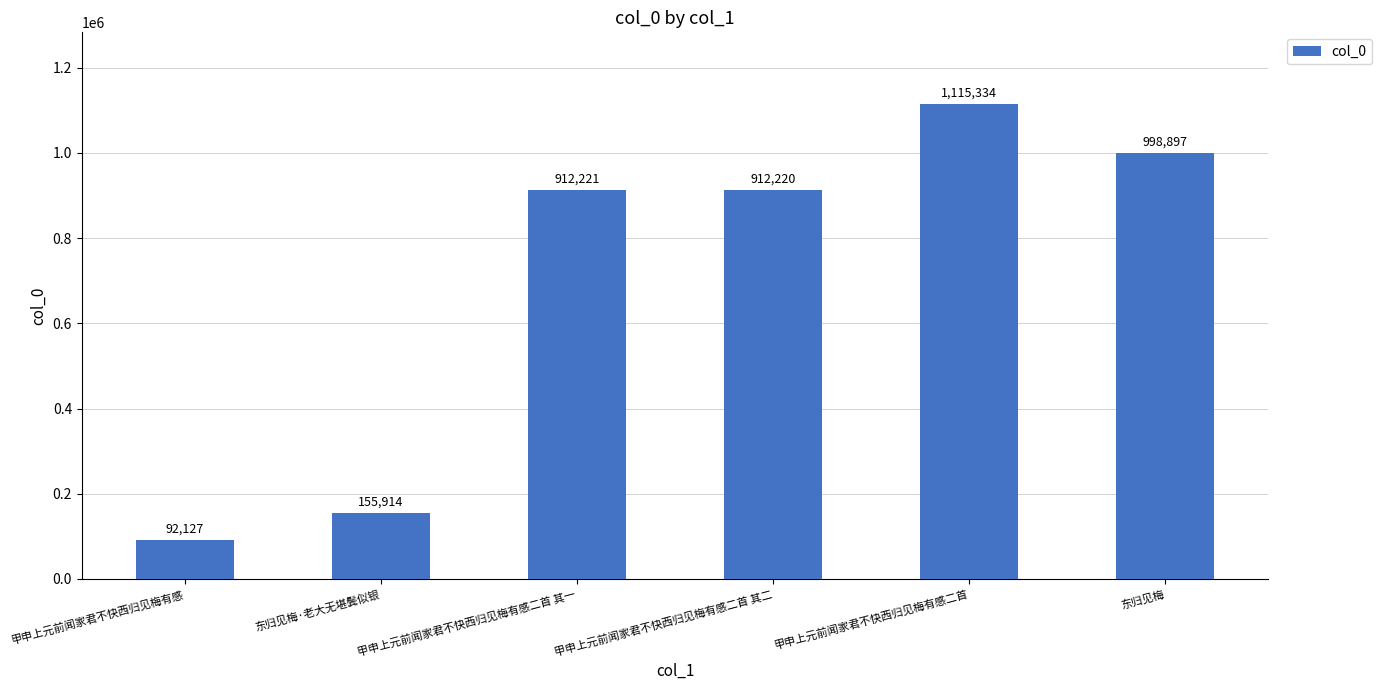

Reading left to right, list all the values displayed in this chart.

甲申上元前闻家君不快西归见梅有感=92127	东归见梅·老大无堪鬓似银=155914	甲申上元前闻家君不快西归见梅有感二首 其一=912221	甲申上元前闻家君不快西归见梅有感二首 其二=912220	甲申上元前闻家君不快西归见梅有感二首=1115334	东归见梅=998897